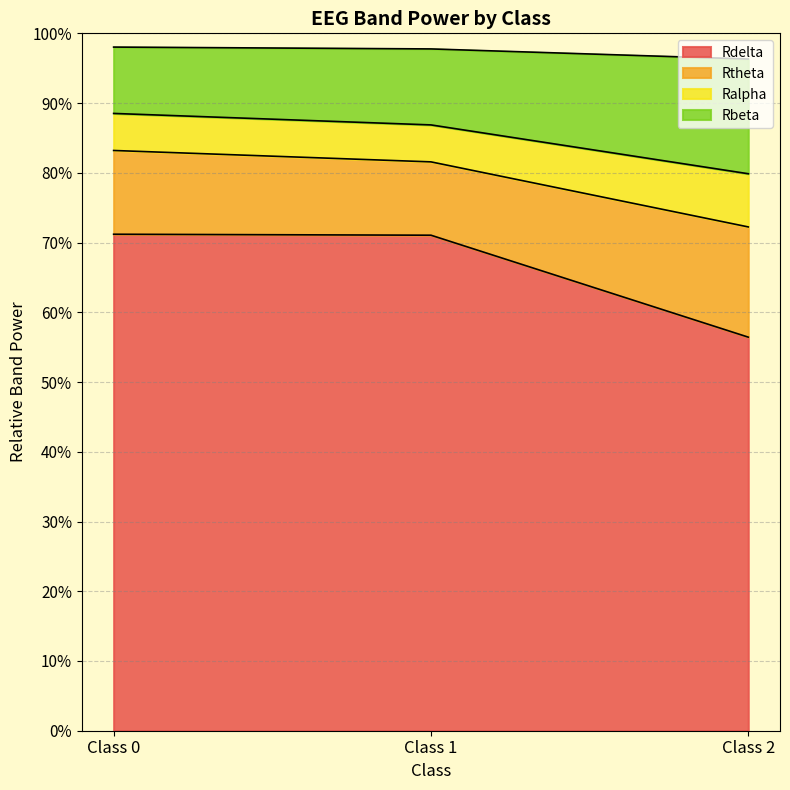

How many data points does each series have?

3